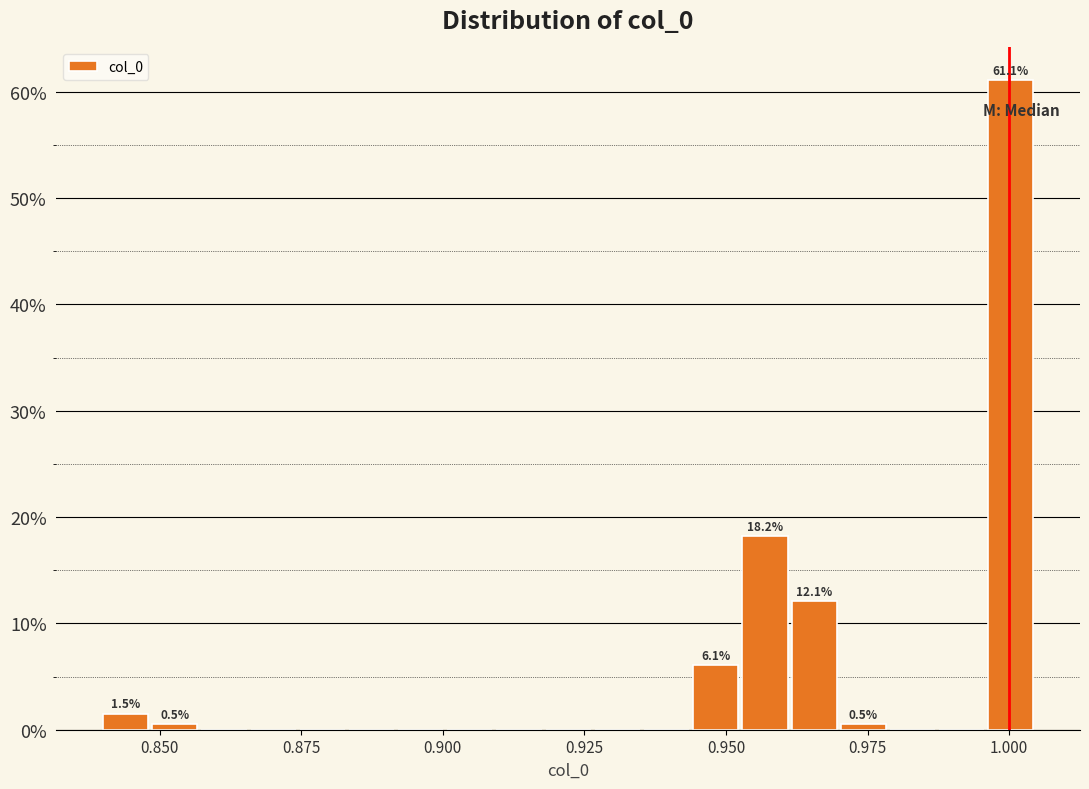

Around what value on the x-axis is the tallest bar? Give the approximate position of its centre, as read against the axis.

1.000